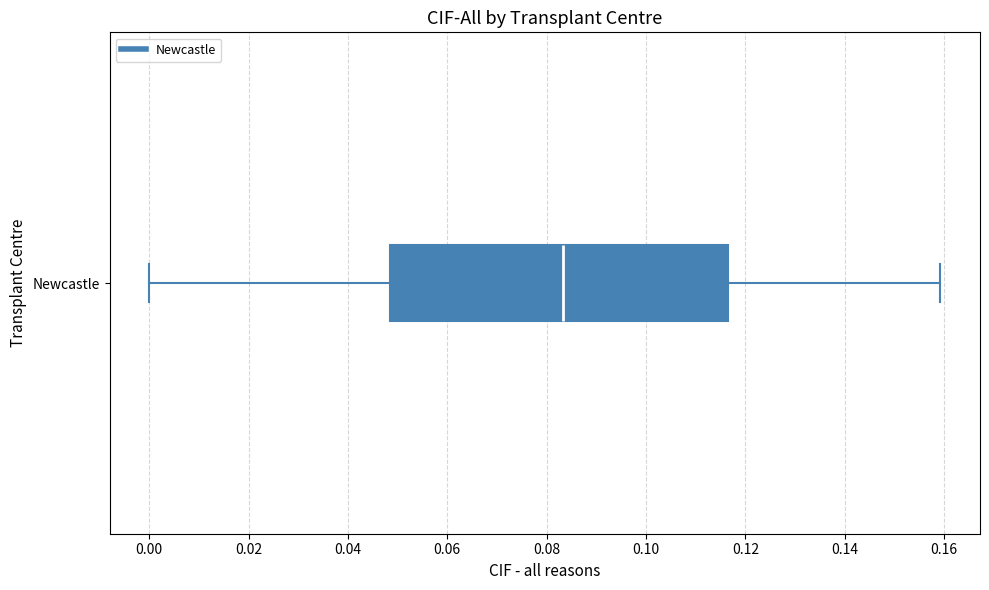

Transcribe this box plot: give where the median line is, the range the box spans, and where the two whiskers end, as read against the x-axis. The values are not printed on the chart, so give them approximately, as read against the axis.

median 0.084, box 0.048 to 0.116, whiskers 0.000 to 0.160